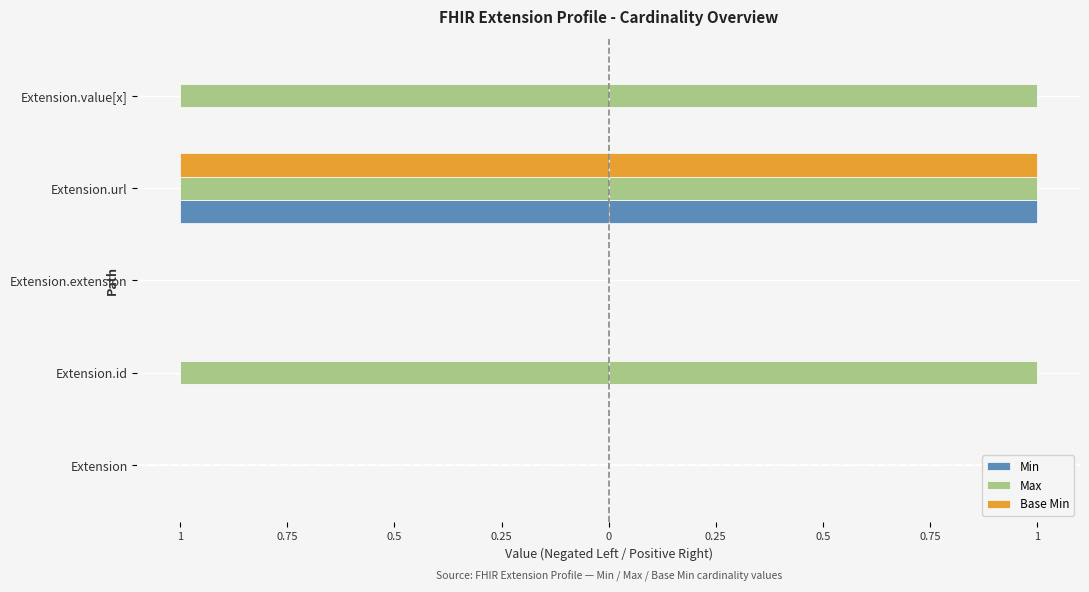

How many categories are shown in the chart?

5